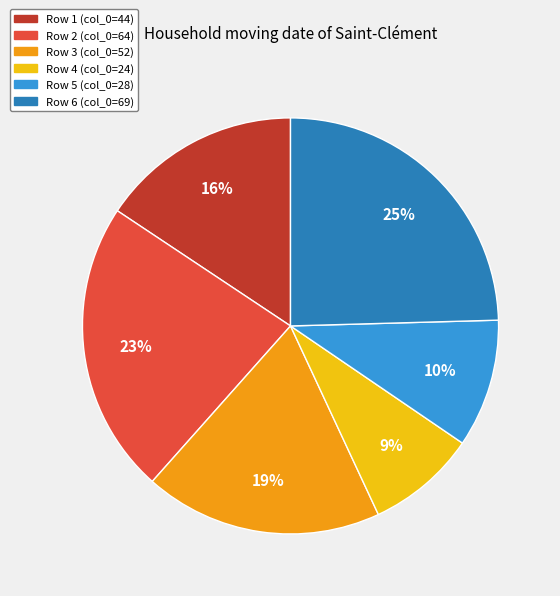

Is there a majority slice in this chart?

No